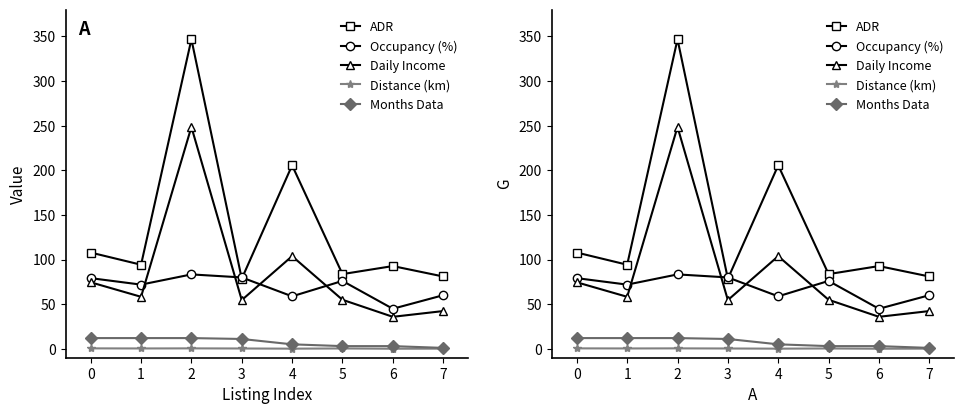

Reading left to right, what are all the values shown in this chart?

ADR: 107.8	94.2	346.7	78.5	205.5	83.7	92.7	81.0
Occupancy (%): 79.1	71.9	83.3	79.9	58.8	76.0	44.8	60.0
Daily Income: 74.5	58.2	248.5	54.6	103.8	54.9	35.8	42.3
Distance (km): 0.5	0.4	0.5	0.3	0.1	0.4	0.1	0.2
Months Data: 12.0	12.0	12.0	11.0	5.0	3.0	3.0	1.0